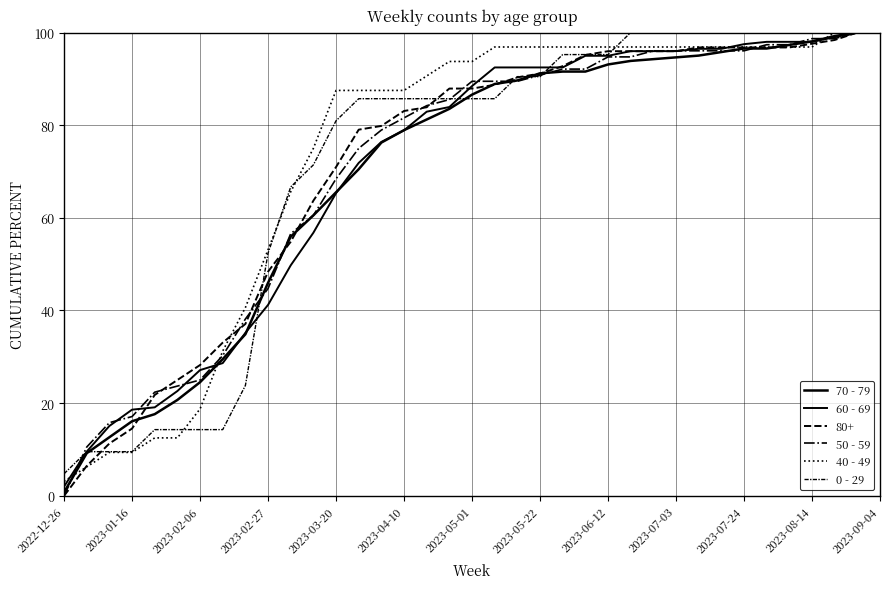

What is the value of the 40 - 49 point at the 24th from the left?

96.9